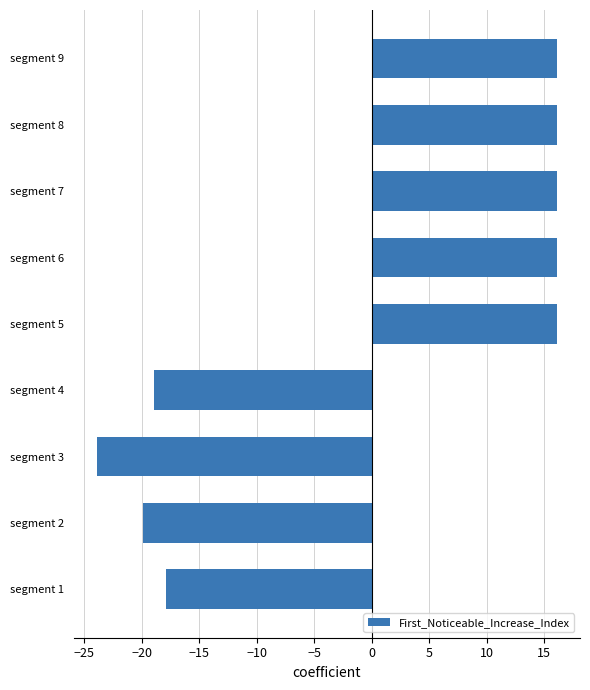

Is it true that the value at segment 8 is 16.1?

True